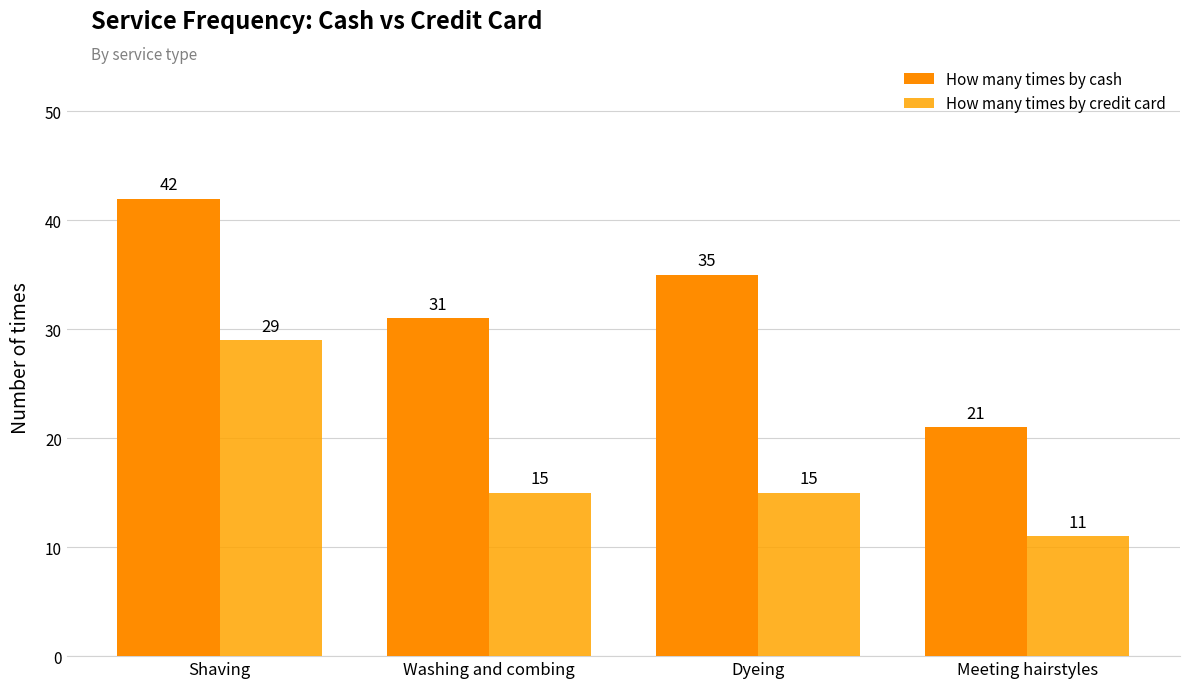

True or false: How many times by cash has a value of 56 at Shaving.

False